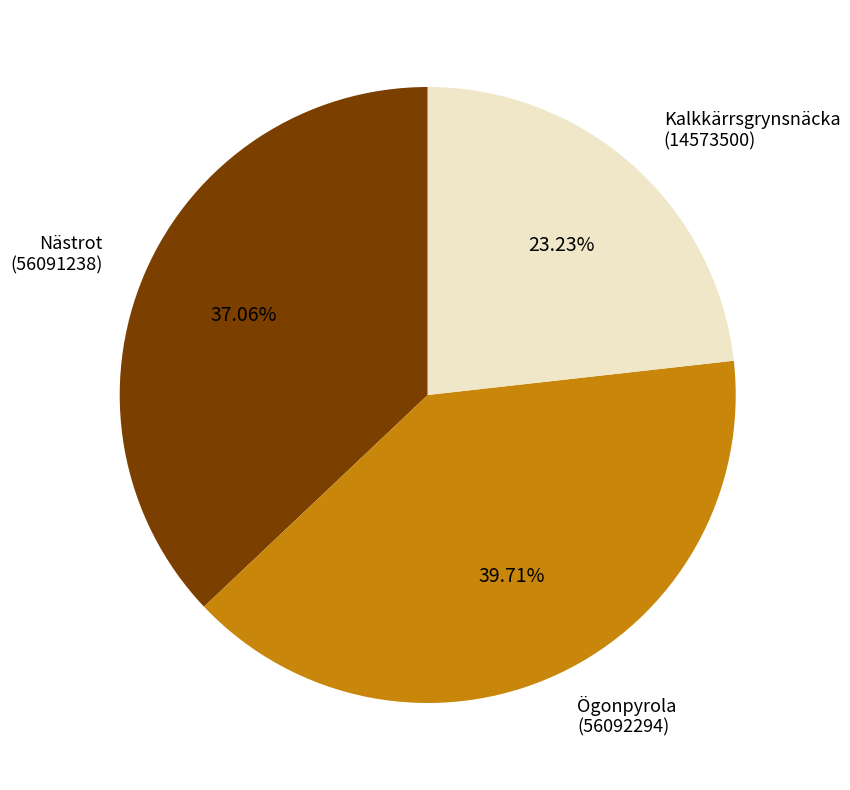

How many segments does this pie chart have?

3